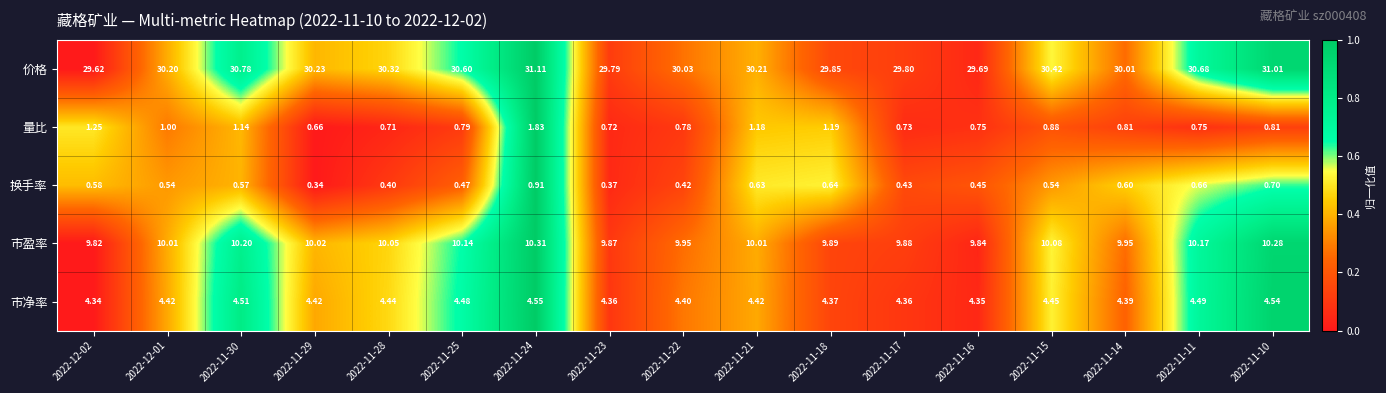

Which category has the highest value across all series?

2022-11-24